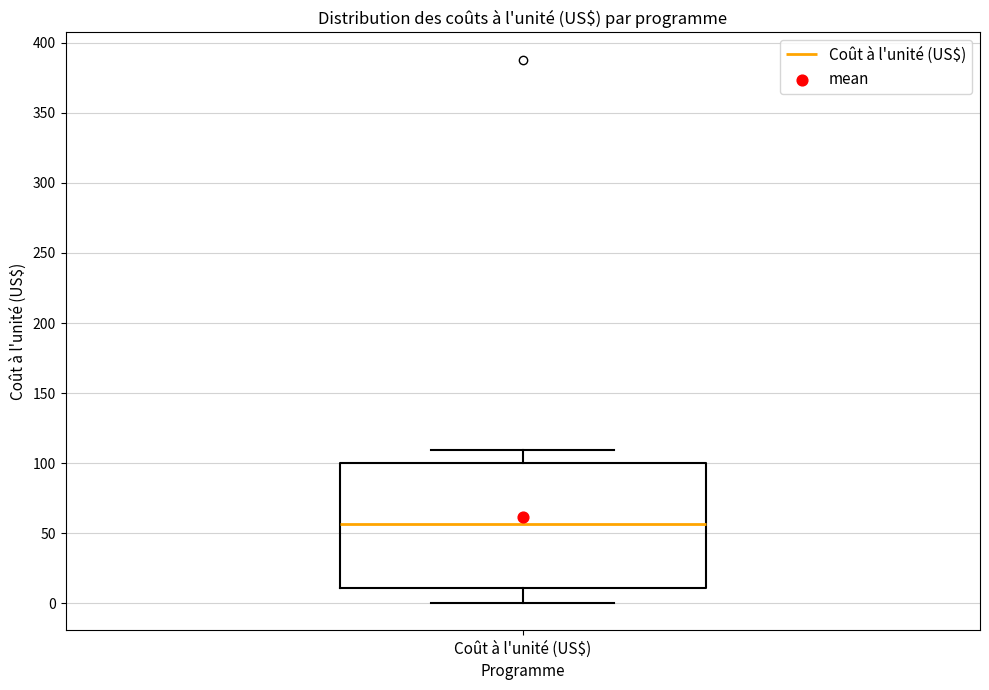

Read this box plot against the y-axis: the position of the median line, the range covered by the box, and the ends of both whiskers. The values are not printed on the chart, so give them approximately, as read against the axis.

median 55, box 10 to 100, whiskers 0 to 110